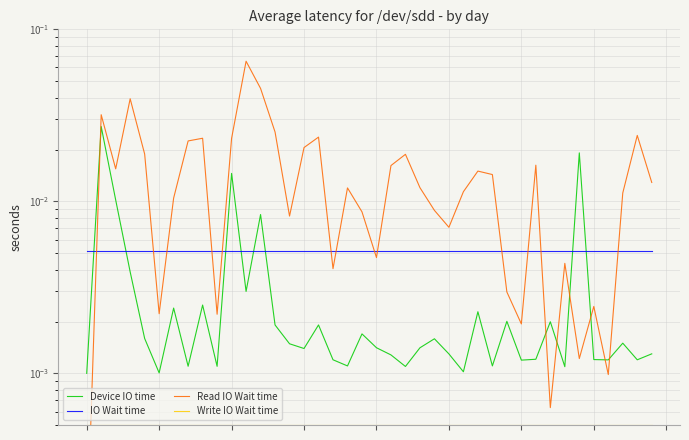

Reading left to right, transcribe all the data shown in this chart.

Device IO time: 0=0.0	1=0.0	2=0.0	3=0.0	4=0.0	5=0.0	6=0.0	7=0.0	8=0.0	9=0.0	10=0.0	11=0.0	12=0.0	13=0.0	14=0.0	15=0.0	16=0.0	17=0.0	18=0.0	19=0.0	20=0.0	21=0.0	22=0.0	23=0.0	24=0.0	25=0.0	26=0.0	27=0.0	28=0.0	29=0.0	30=0.0	31=0.0	32=0.0	33=0.0	34=0.0	35=0.0	36=0.0	37=0.0	38=0.0	39=0.0
IO Wait time: 0=0.0	1=0.0	2=0.0	3=0.0	4=0.0	5=0.0	6=0.0	7=0.0	8=0.0	9=0.0	10=0.0	11=0.0	12=0.0	13=0.0	14=0.0	15=0.0	16=0.0	17=0.0	18=0.0	19=0.0	20=0.0	21=0.0	22=0.0	23=0.0	24=0.0	25=0.0	26=0.0	27=0.0	28=0.0	29=0.0	30=0.0	31=0.0	32=0.0	33=0.0	34=0.0	35=0.0	36=0.0	37=0.0	38=0.0	39=0.0
Read IO Wait time: 0=0.0	1=0.0	2=0.0	3=0.0	4=0.0	5=0.0	6=0.0	7=0.0	8=0.0	9=0.0	10=0.0	11=0.1	12=0.0	13=0.0	14=0.0	15=0.0	16=0.0	17=0.0	18=0.0	19=0.0	20=0.0	21=0.0	22=0.0	23=0.0	24=0.0	25=0.0	26=0.0	27=0.0	28=0.0	29=0.0	30=0.0	31=0.0	32=0.0	33=0.0	34=0.0	35=0.0	36=0.0	37=0.0	38=0.0	39=0.0
Write IO Wait time: 0=0.0	1=0.0	2=0.0	3=0.0	4=0.0	5=0.0	6=0.0	7=0.0	8=0.0	9=0.0	10=0.0	11=0.0	12=0.0	13=0.0	14=0.0	15=0.0	16=0.0	17=0.0	18=0.0	19=0.0	20=0.0	21=0.0	22=0.0	23=0.0	24=0.0	25=0.0	26=0.0	27=0.0	28=0.0	29=0.0	30=0.0	31=0.0	32=0.0	33=0.0	34=0.0	35=0.0	36=0.0	37=0.0	38=0.0	39=0.0